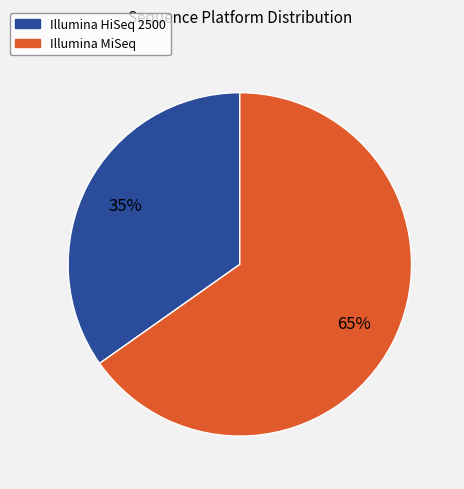

Which has a higher value, Illumina HiSeq 2500 or Illumina MiSeq?

Illumina MiSeq